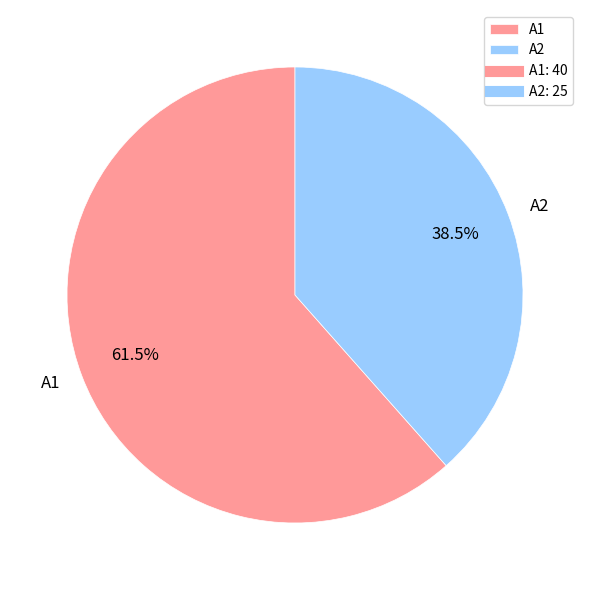

How much of the chart is everything except A2?

61.5%